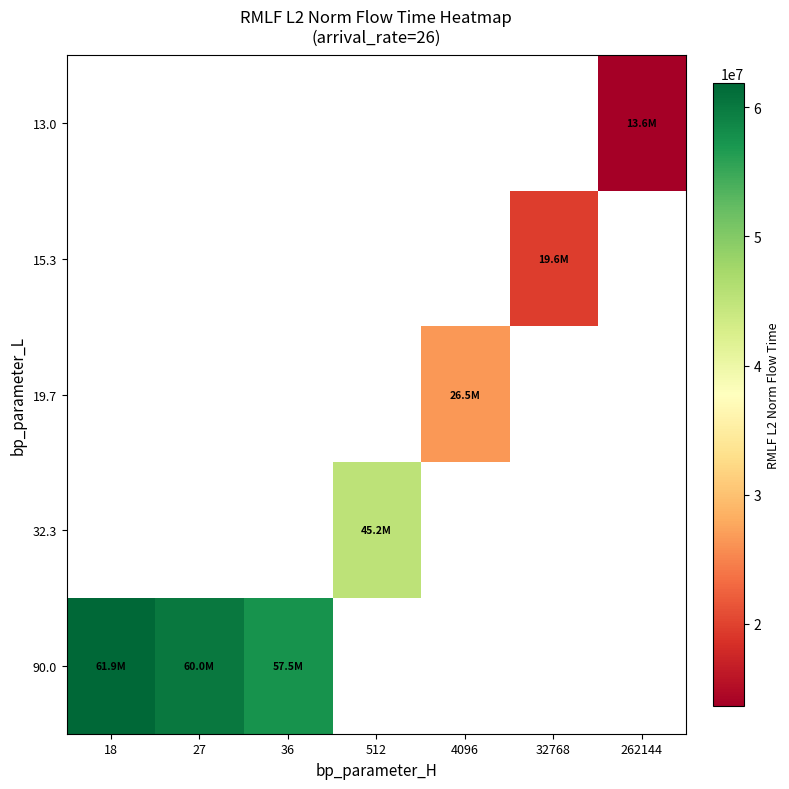

What is the maximum value shown in the chart?

61859170.3